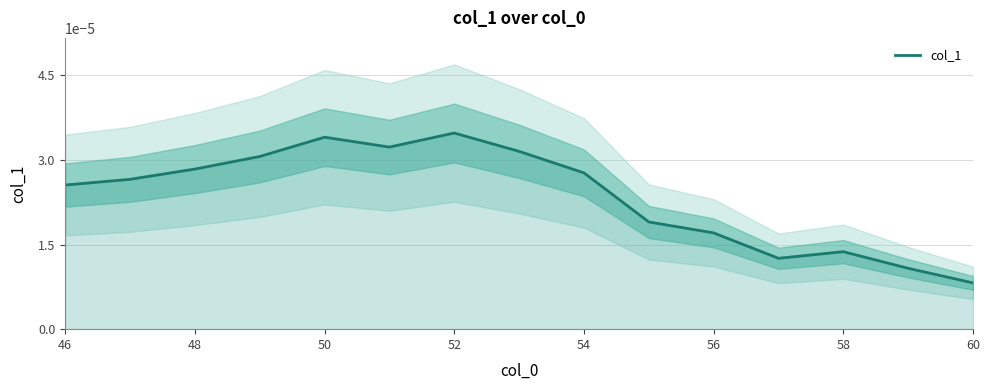

Where is col_1 nearest to the value 0?

60